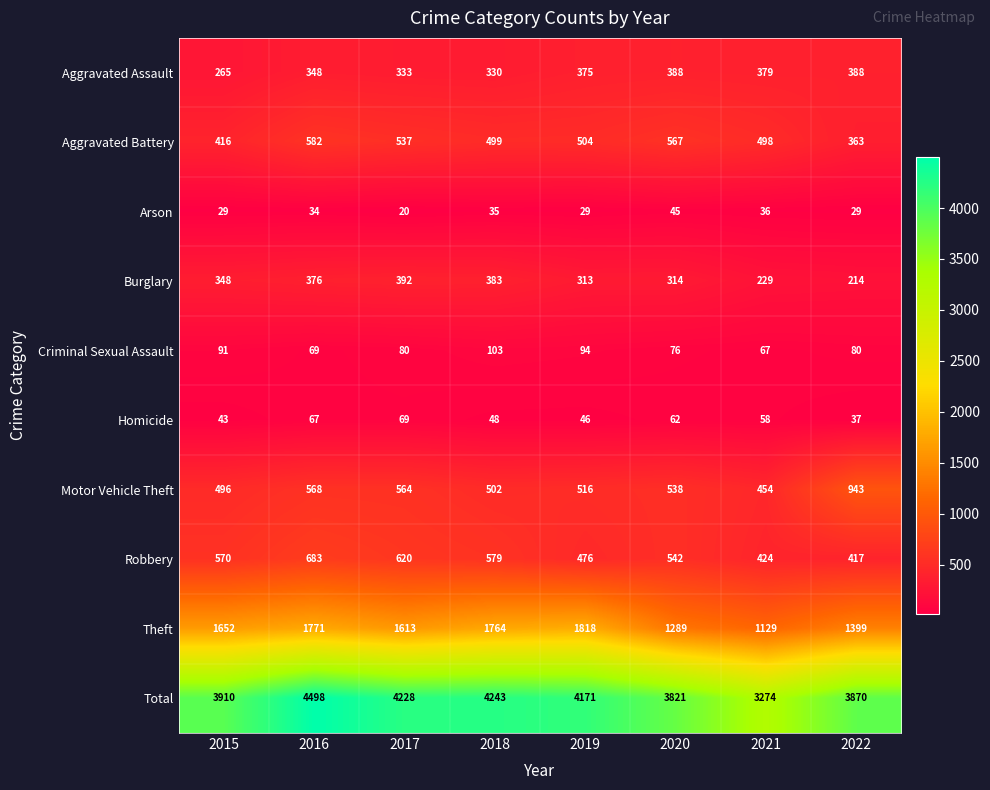

At which category is the sum across all series the highest?

2016